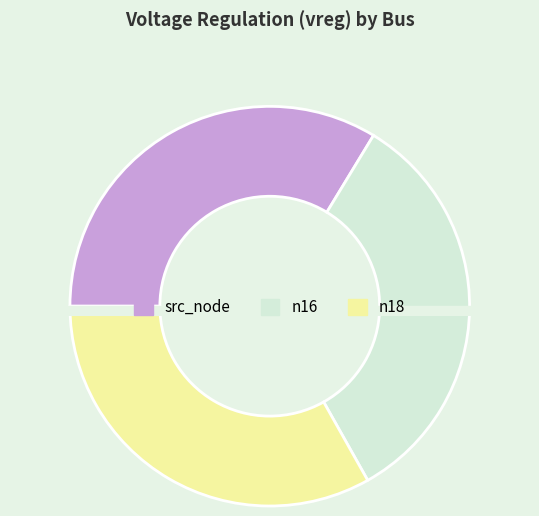

Which category has the biggest portion of the pie?

src_node